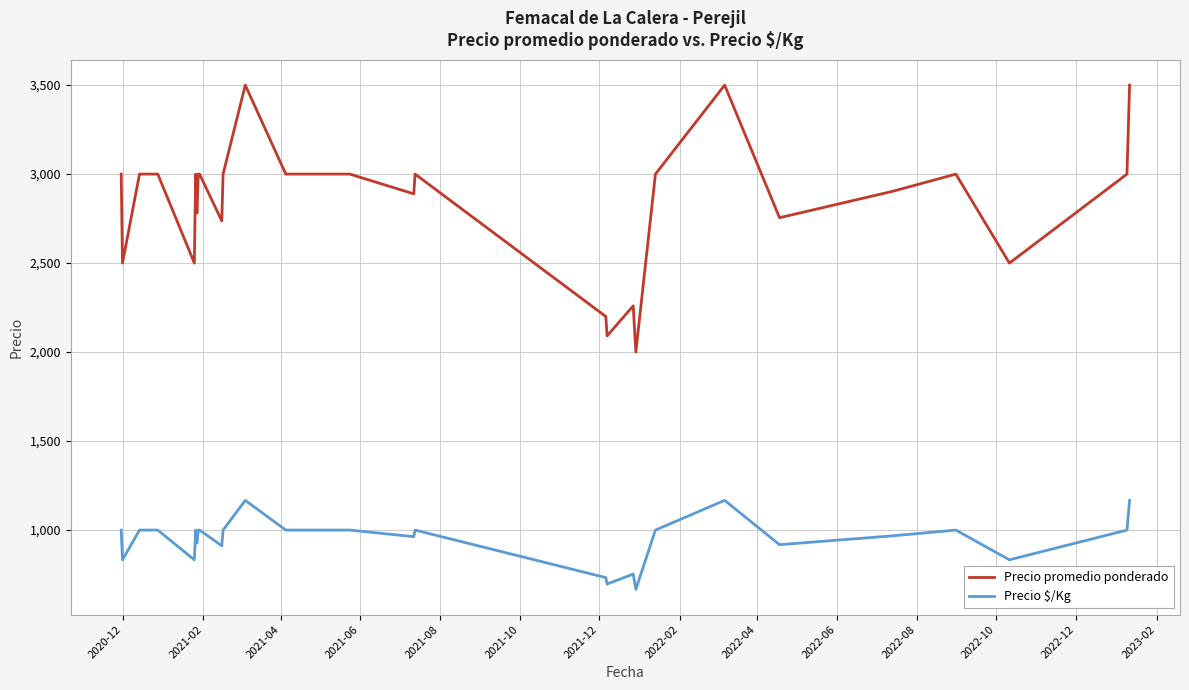

What is the difference between the maximum and minimum values in the Precio $/Kg series?

500